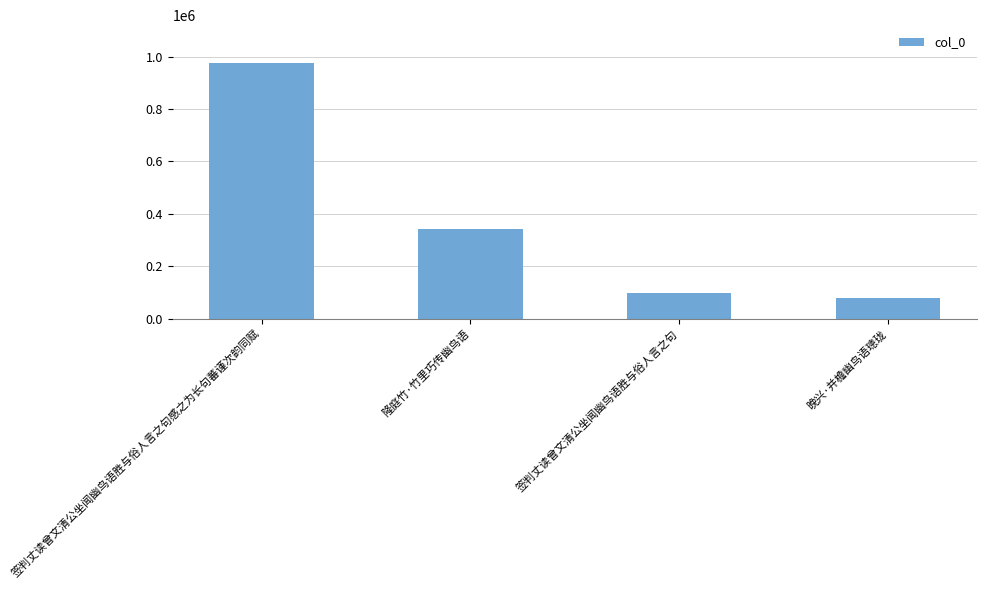

What is the label of the 4th bar from the right?

签判丈读曾文清公坐闻幽鸟语胜与俗人言之句感之为长句蕃谨次韵同赋